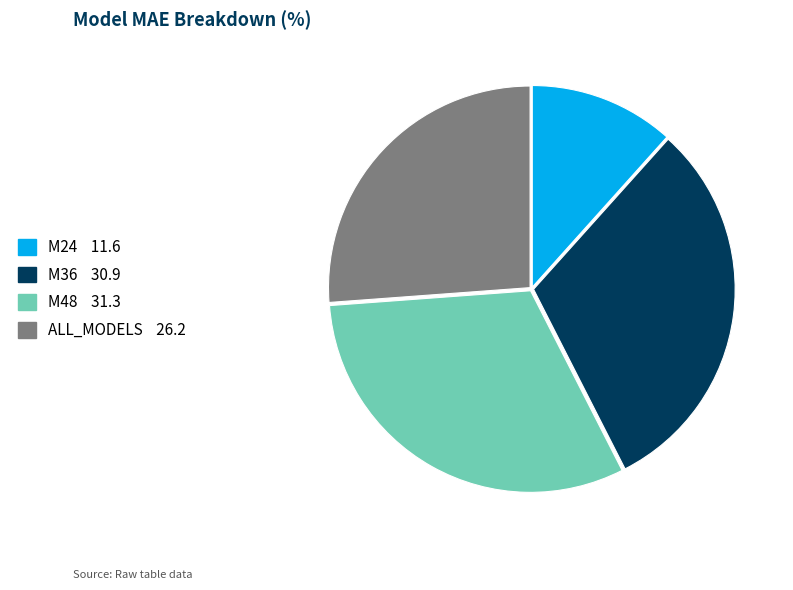

Is the sum of M24 and ALL_MODELS greater than half?

No